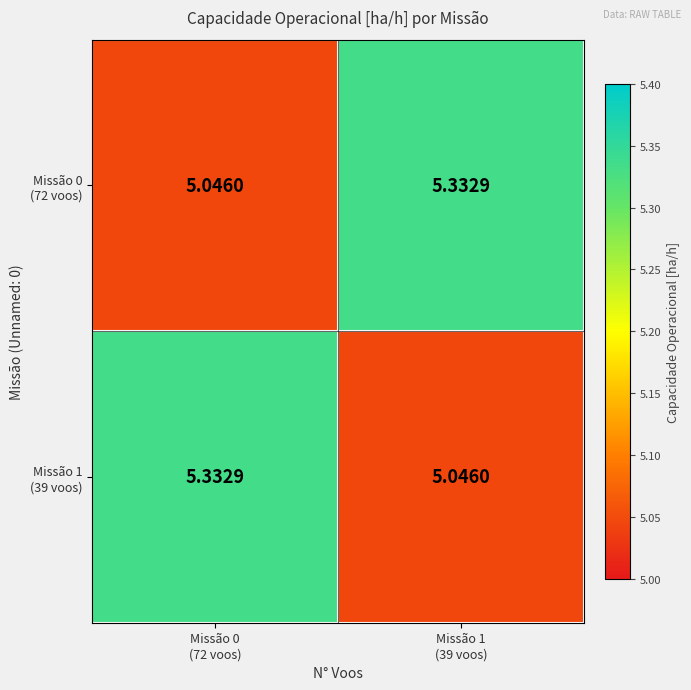

How many categories are shown in the chart?

2